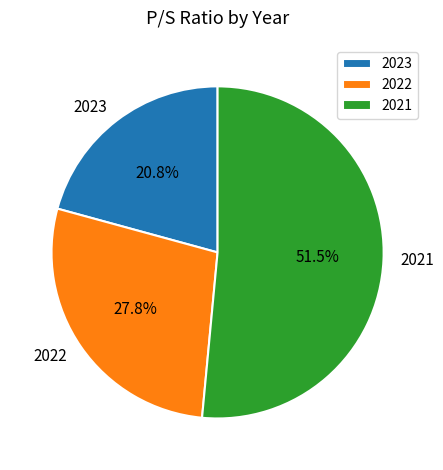

Between 2022 and 2021, which is larger?

2021